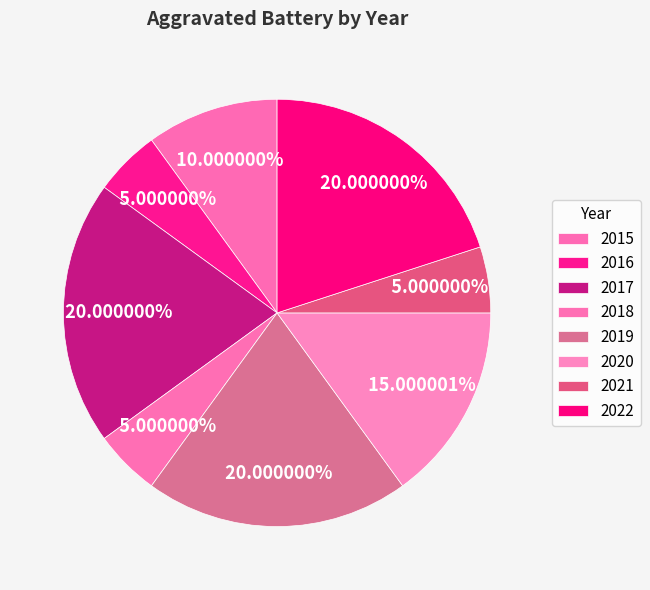

How many segments does this pie chart have?

8